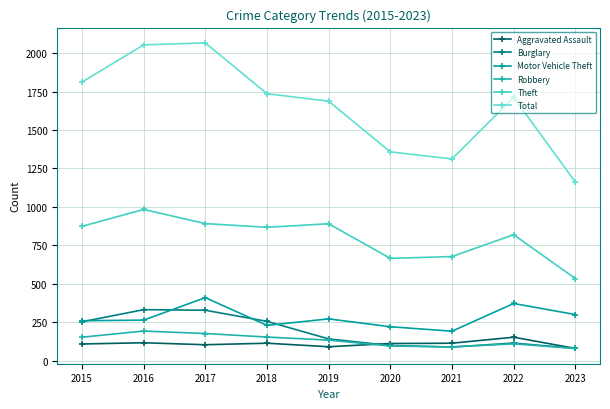

What is the value of the Aggravated Assault point at the 2nd from the left?

118